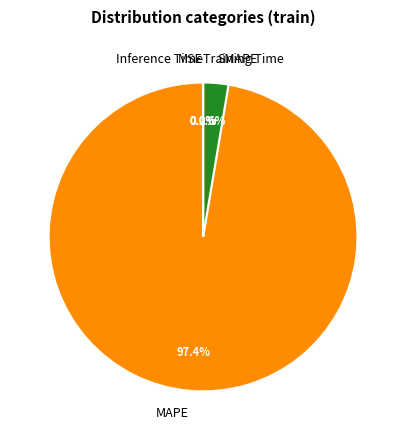

Which has a higher value, MAPE or SMAPE?

MAPE